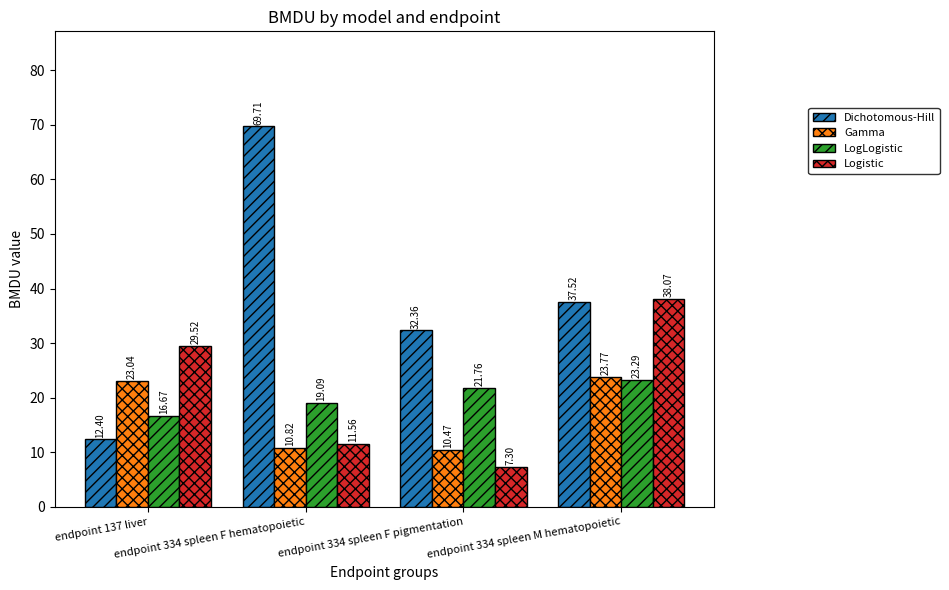

Which series has the largest range (max minus min)?

Dichotomous-Hill